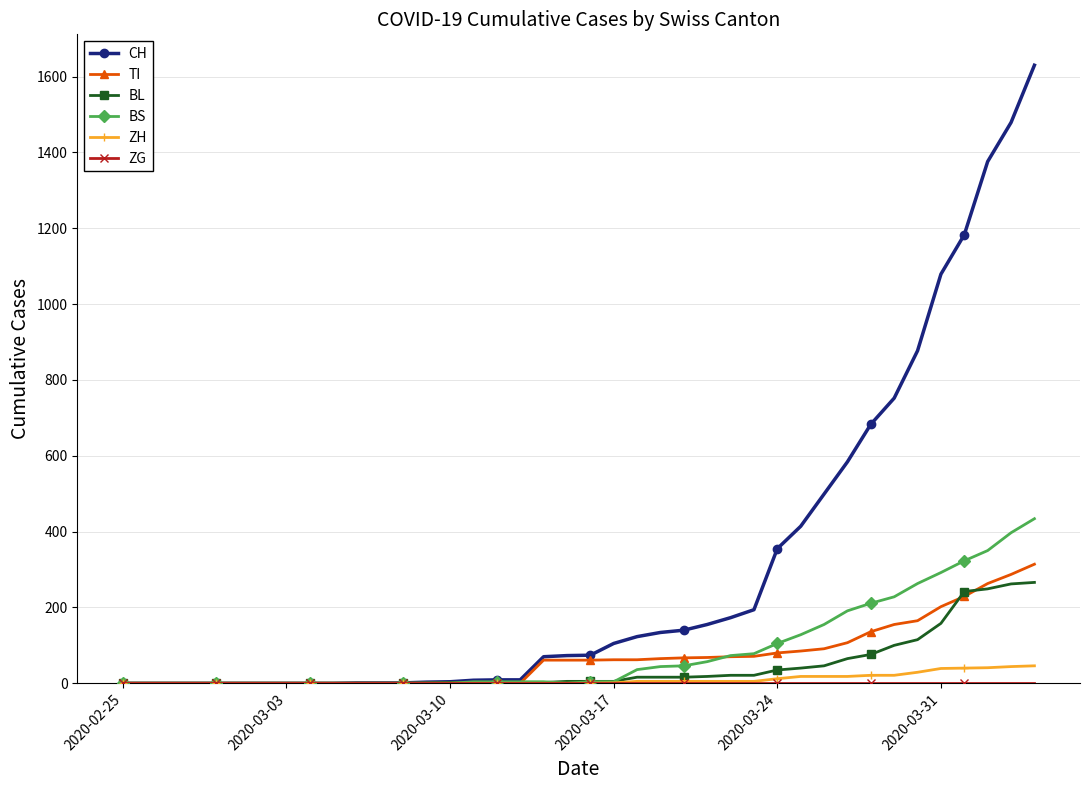

Which series has the widest spread of values?

CH